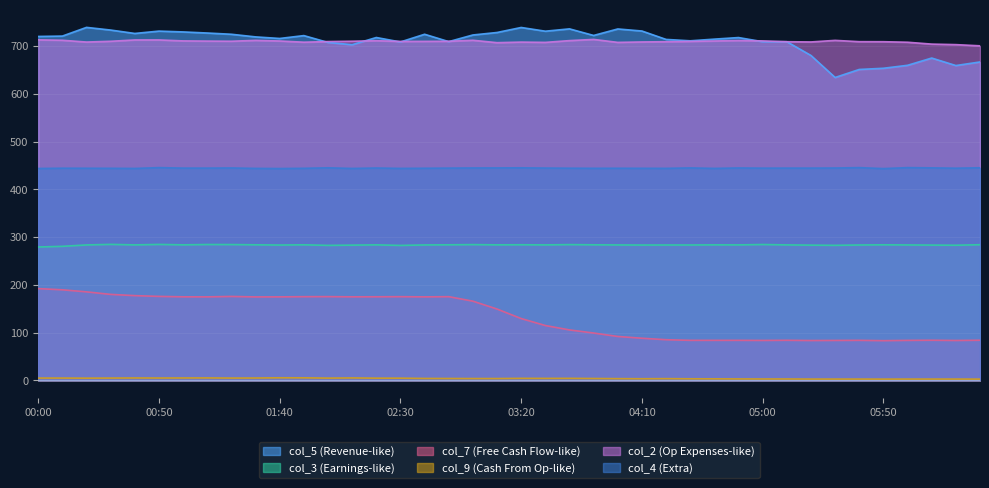

Is it true that col_9 equals 5.0 at 00:10?

True